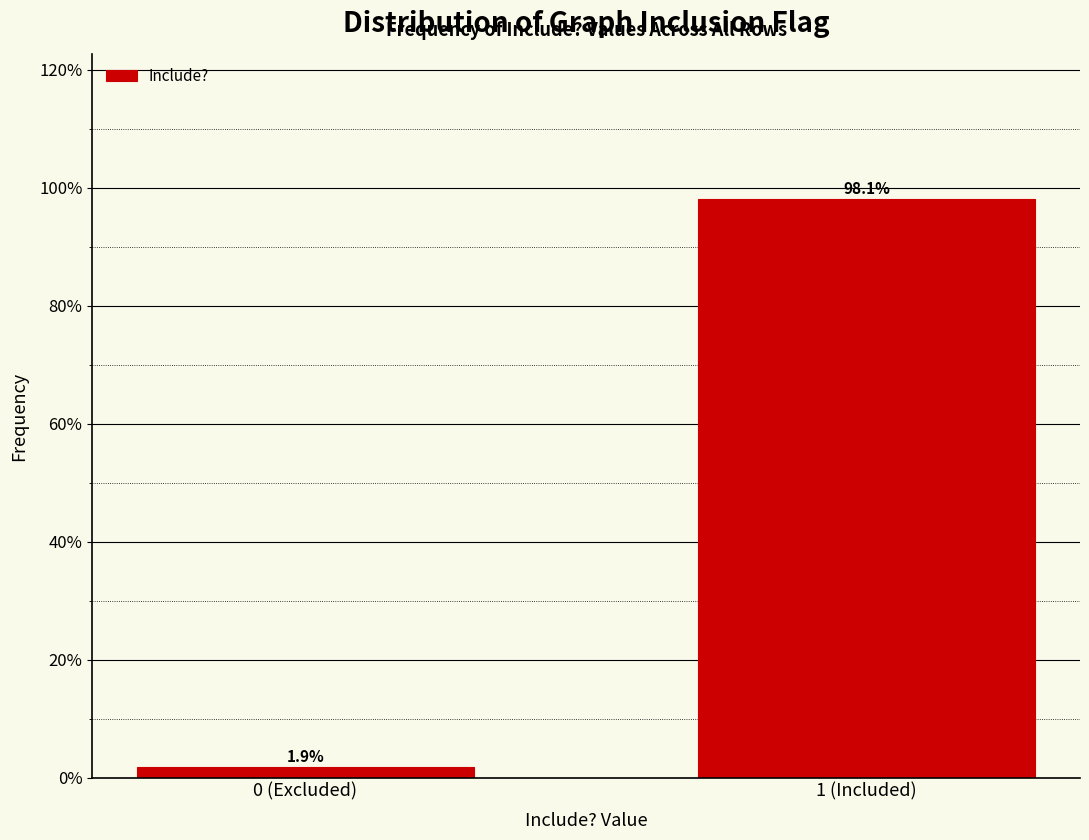

Reading left to right, what are all the values shown in this chart?

0 (Excluded)=1.9	1 (Included)=98.1